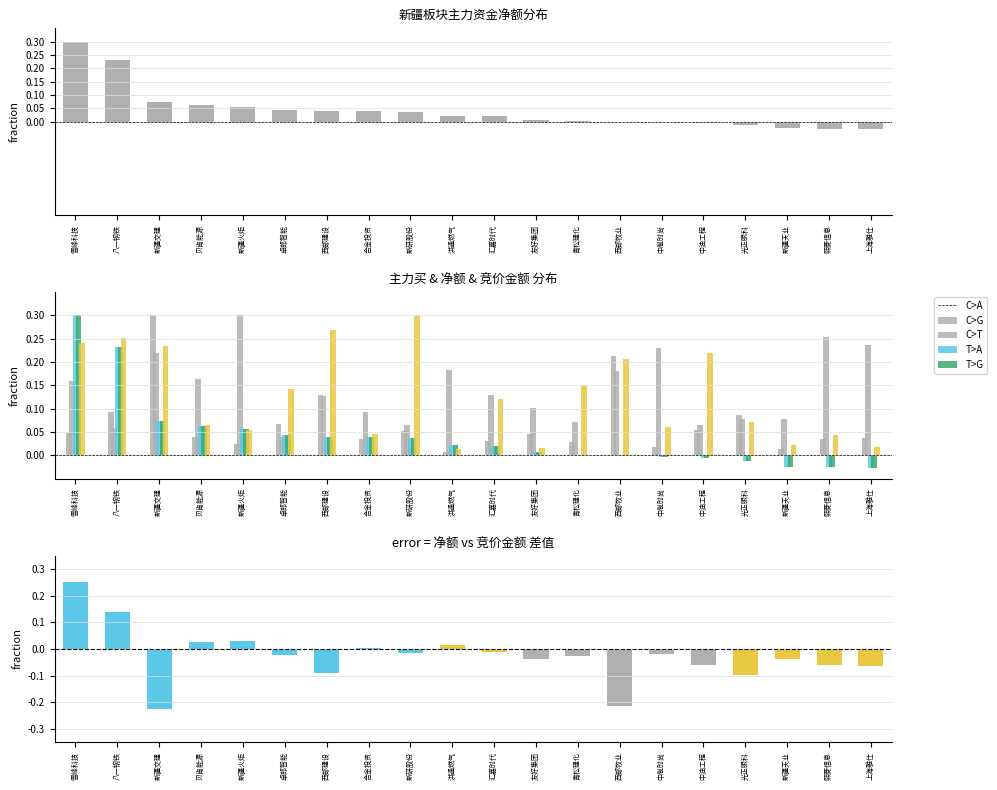

Which series has the widest spread of values?

净额差值